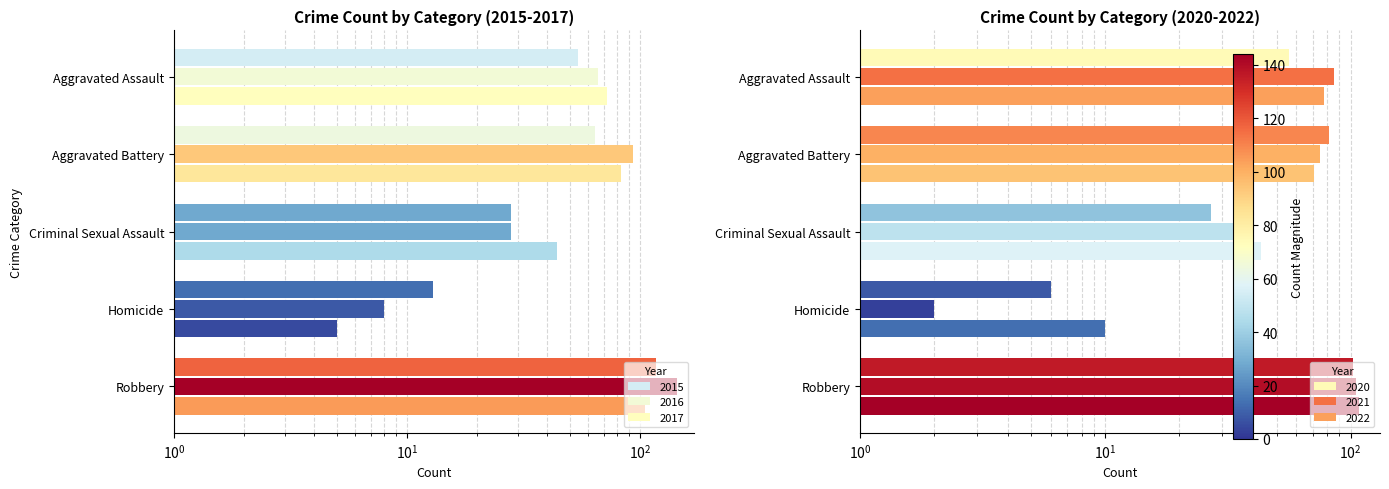

How many distinct data groups are displayed?

6